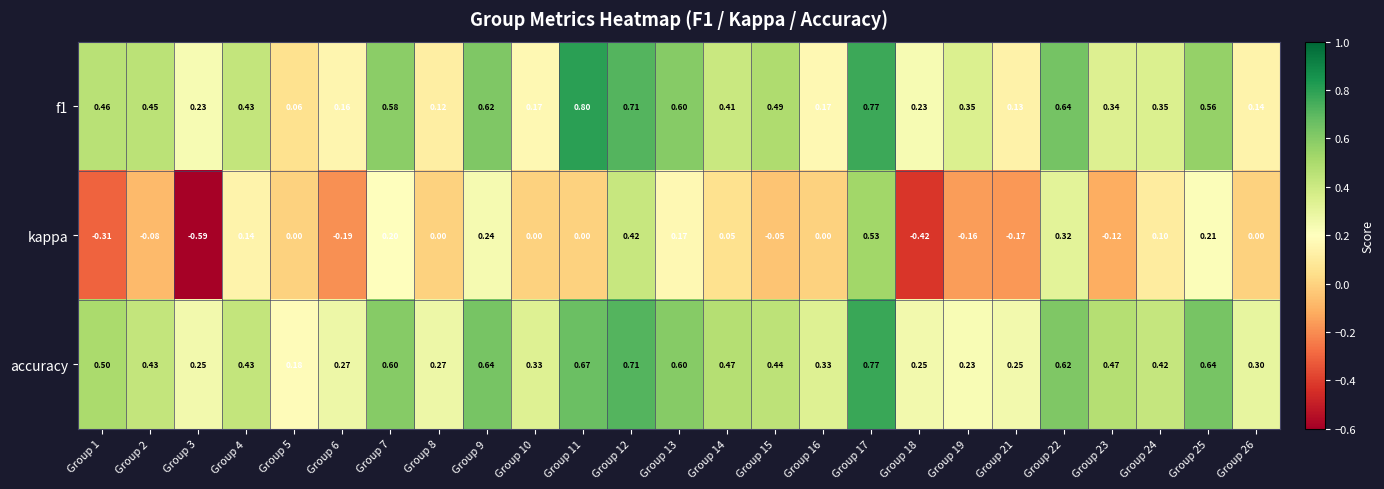

Which series changed the most between Group 3 and Group 24?

kappa